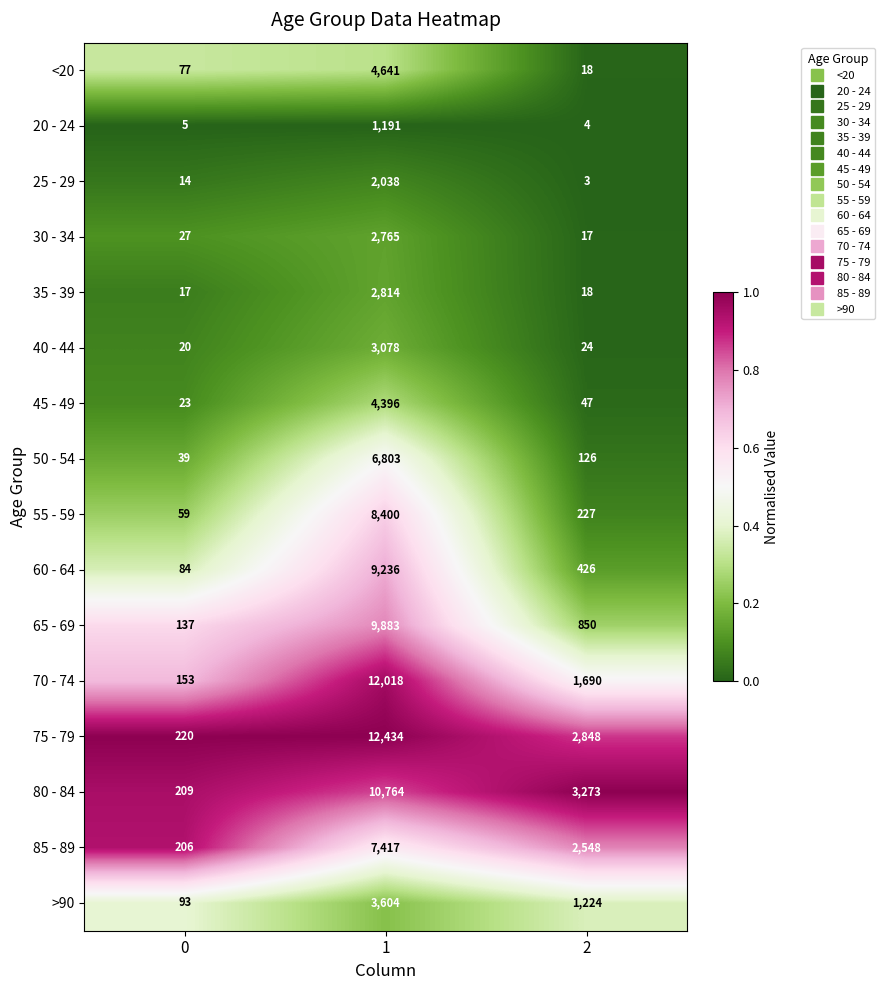

At 1, list the series in order from smallest to largest.

20 - 24, 25 - 29, 30 - 34, 35 - 39, 40 - 44, >90, 45 - 49, <20, 50 - 54, 85 - 89, 55 - 59, 60 - 64, 65 - 69, 80 - 84, 70 - 74, 75 - 79